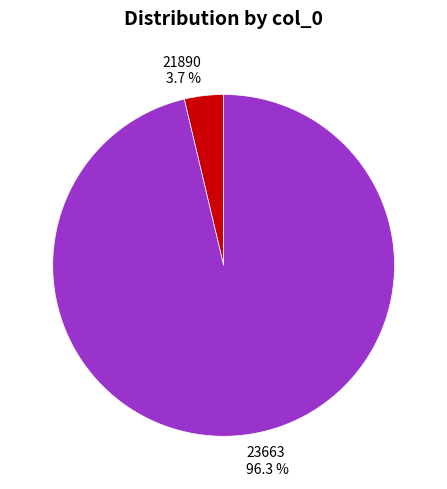

Rank the categories by value from highest to lowest.

23663, 21890